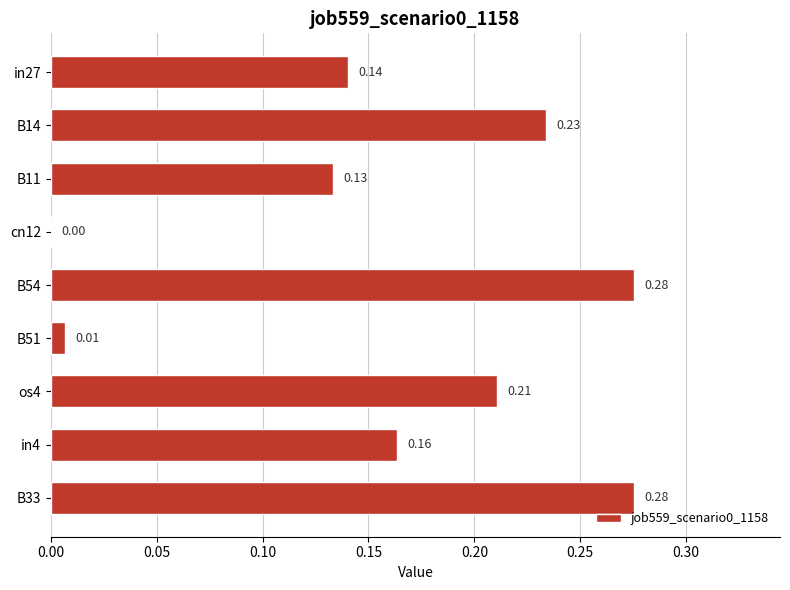

Are the bars horizontal?

Yes